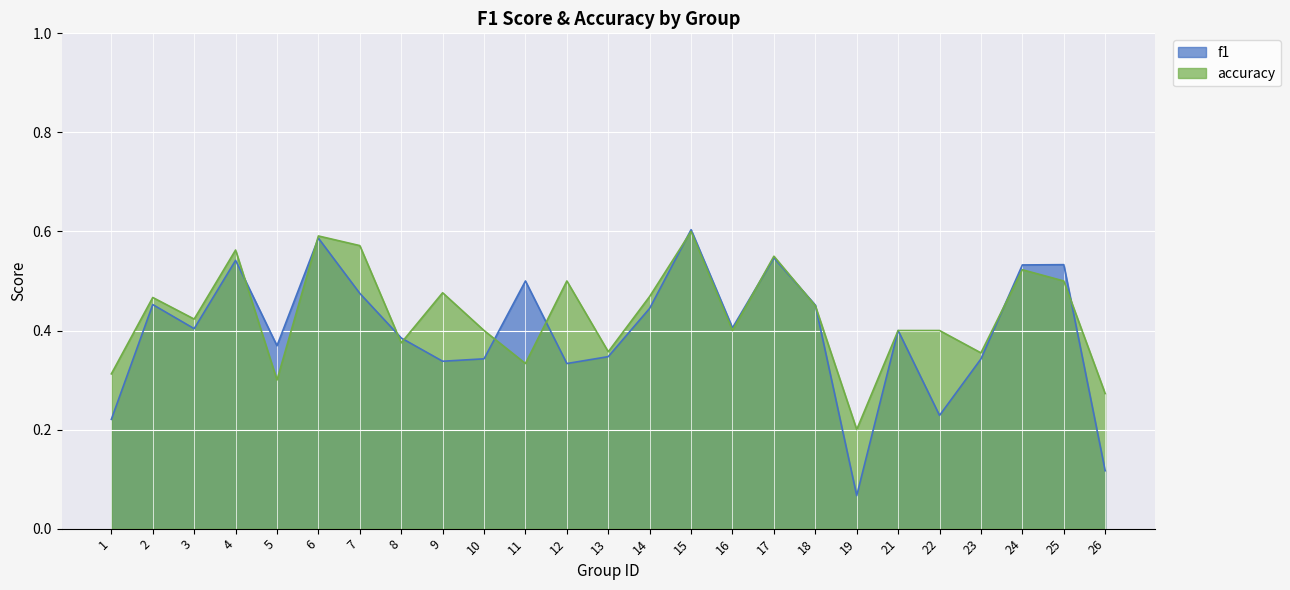

How many interior local peaks does the f1 series have?

8